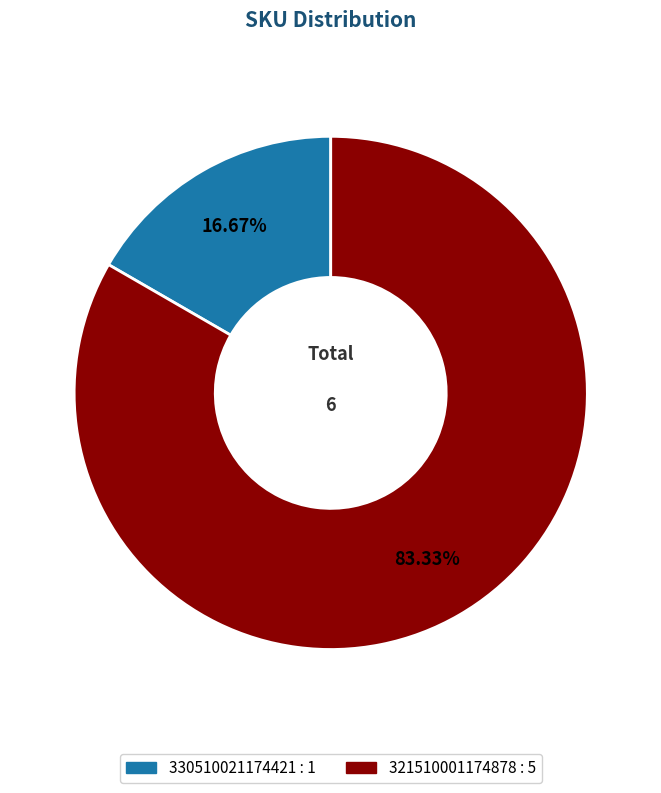

To the nearest percent, what is the combined percentage of 330510021174421 and 321510001174878?

100%